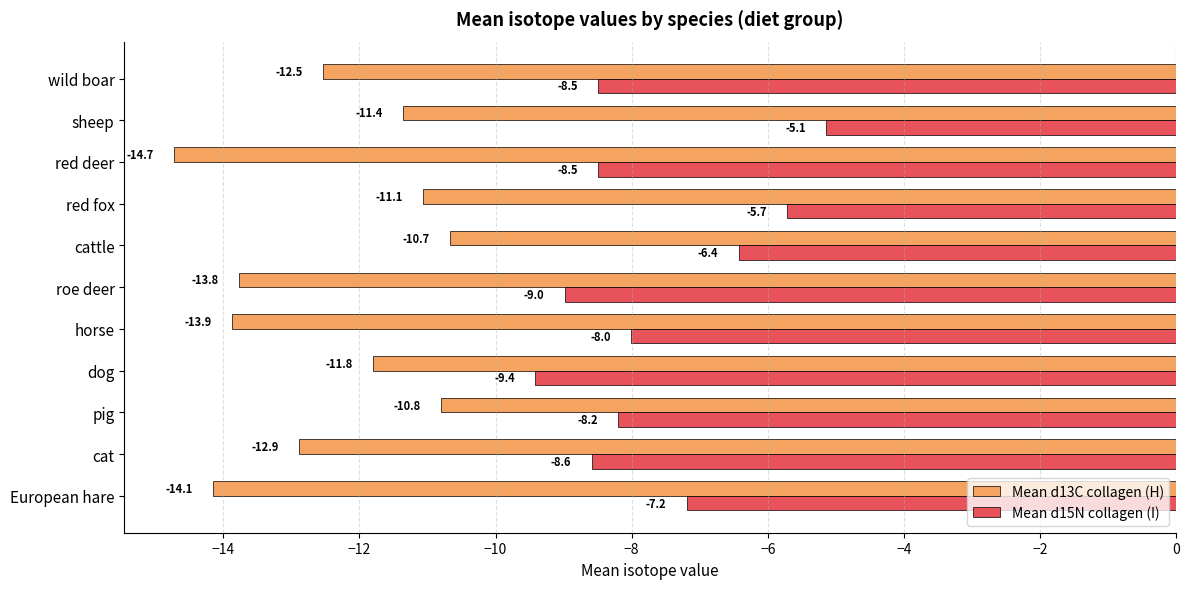

What are all the series names shown in the legend?

Mean d13C collagen (H), Mean d15N collagen (I)